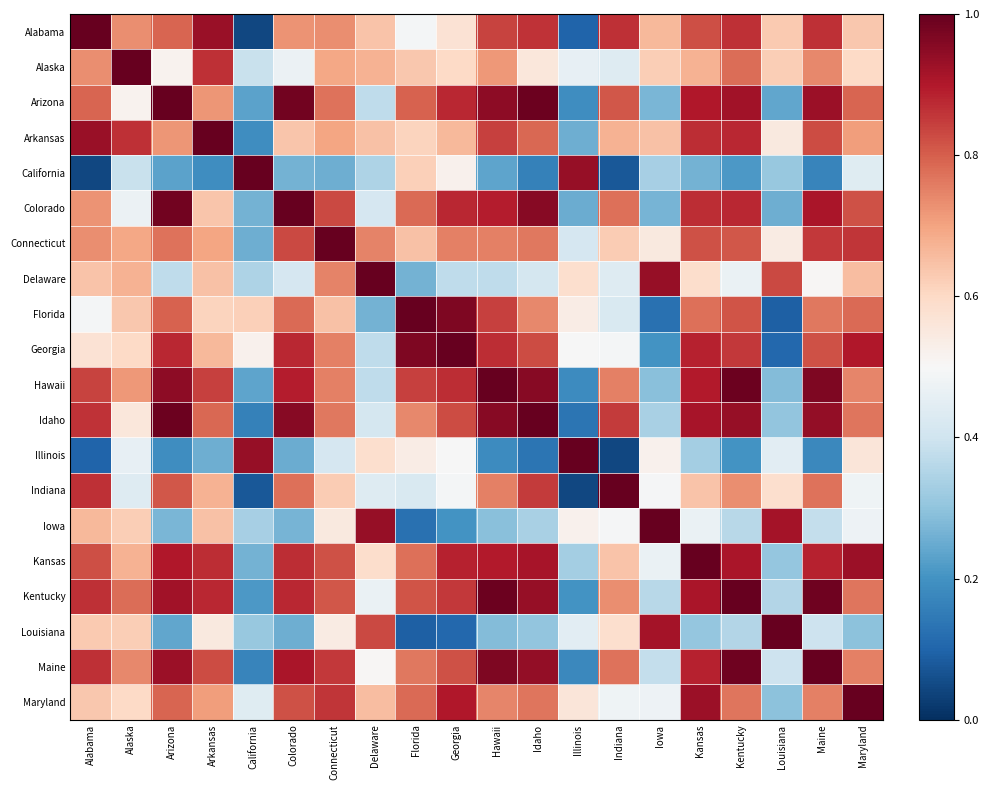

What is the total value across all series at Idaho?

14.2